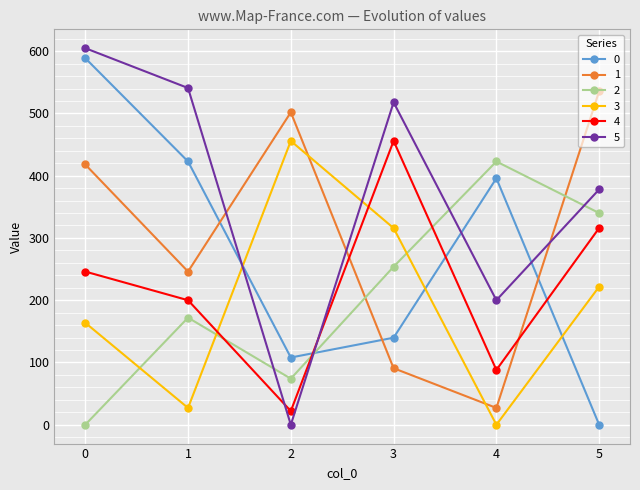

In 1, how many points are lower than both neighbors (excluding endpoints)?

2